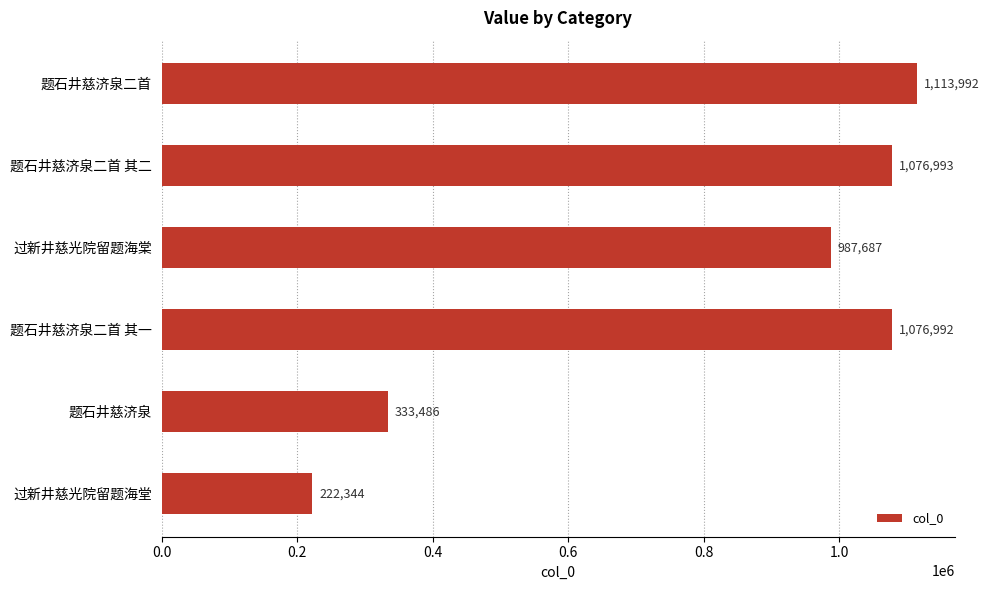

What is the change in value from 题石井慈济泉二首 to 题石井慈济泉二首 其一?

-37000